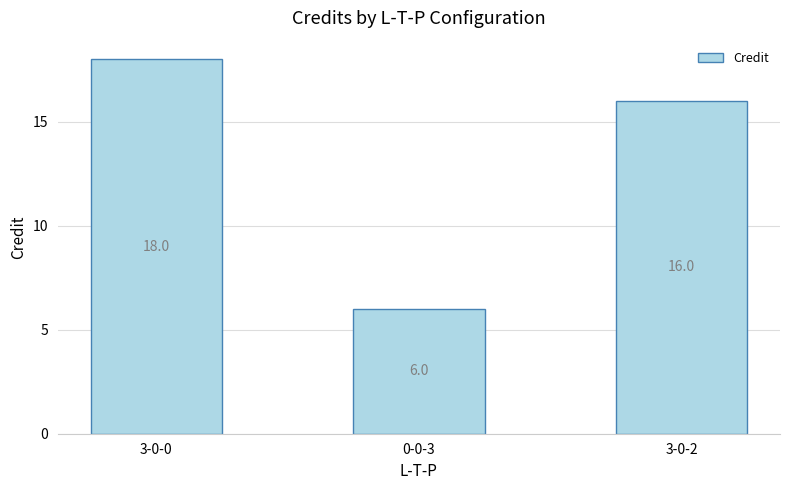

Rank the categories by value from lowest to highest.

0-0-3, 3-0-2, 3-0-0